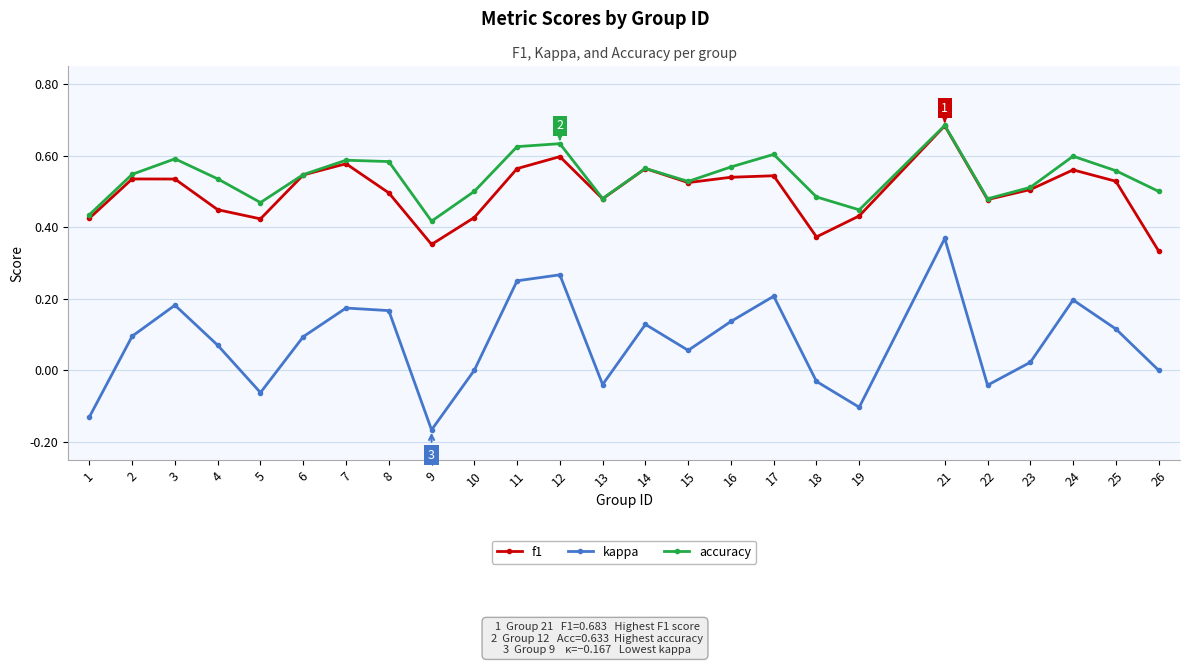

How many lines are shown in the chart?

3